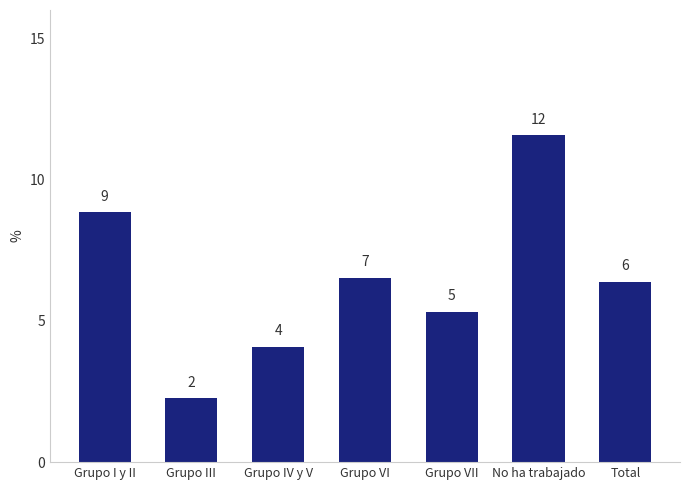

List the labels in order of value, largest first.

No ha trabajado, Grupo I y II, Grupo VI, Total, Grupo VII, Grupo IV y V, Grupo III